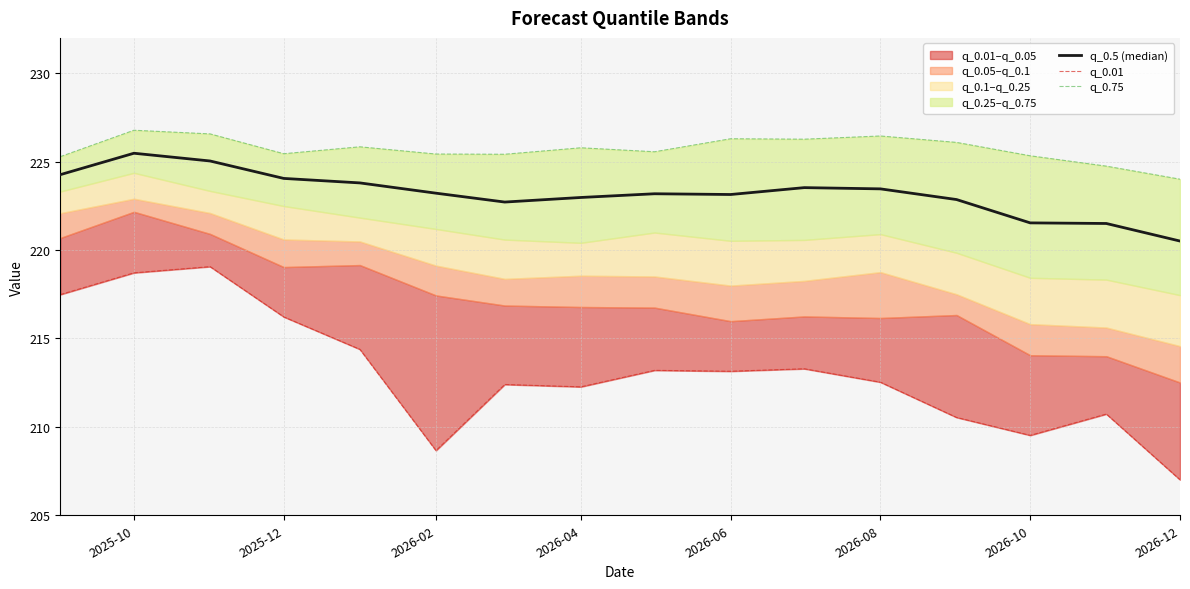

What is the lowest value of the q_0.01 series?

207.0